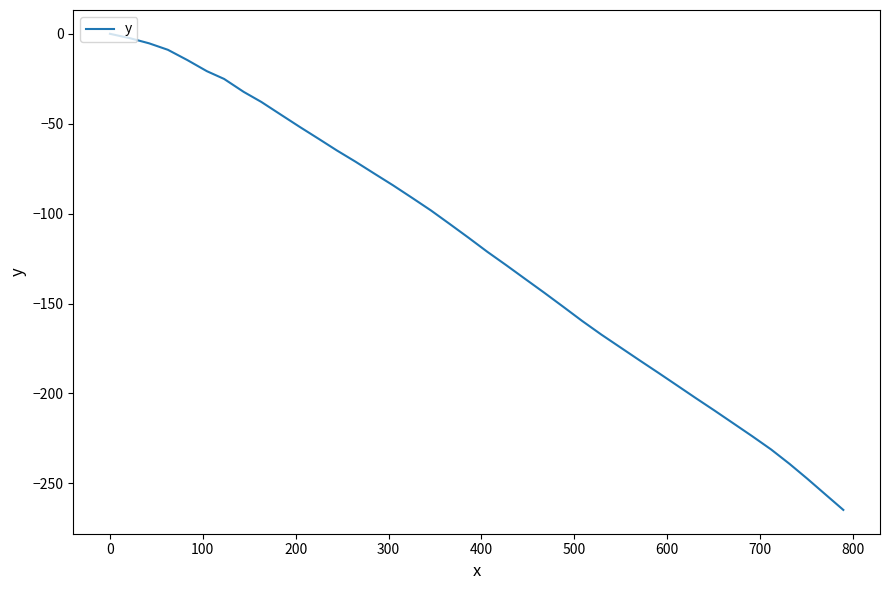

What is the difference between the maximum and minimum values?

264.8